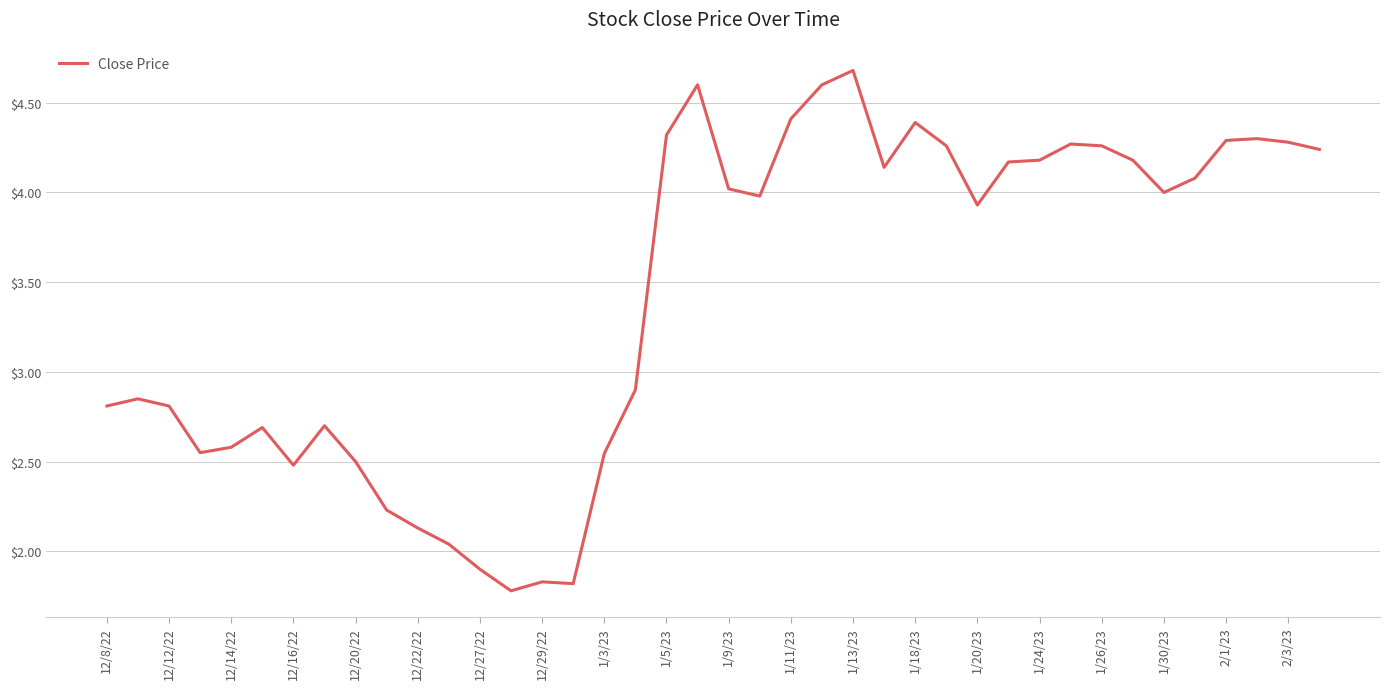

What is the average value?

3.4